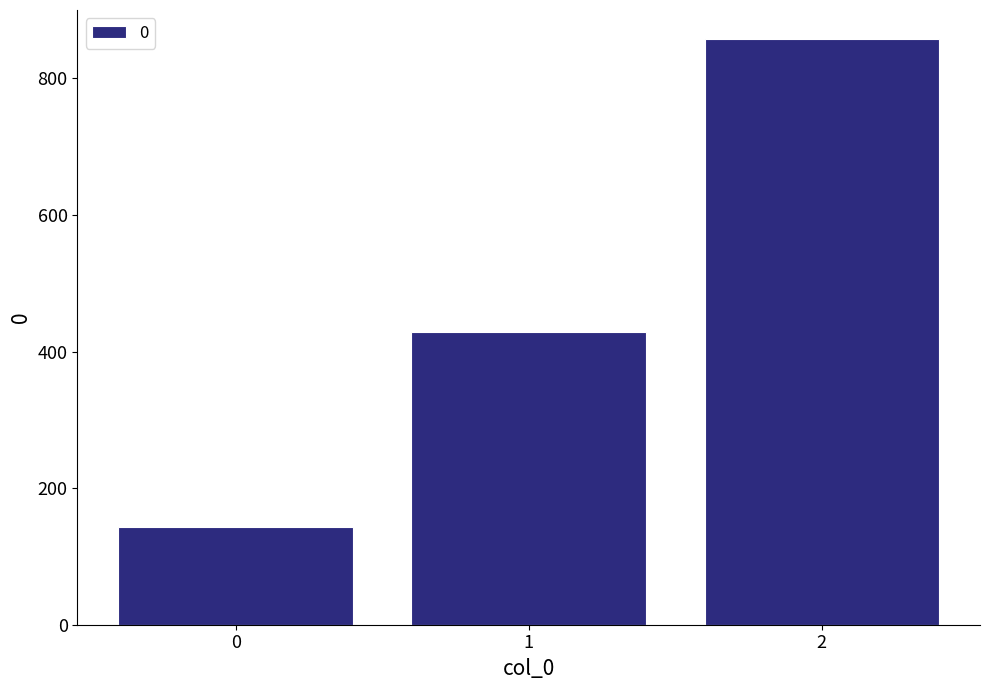

How many series are shown in this chart?

1